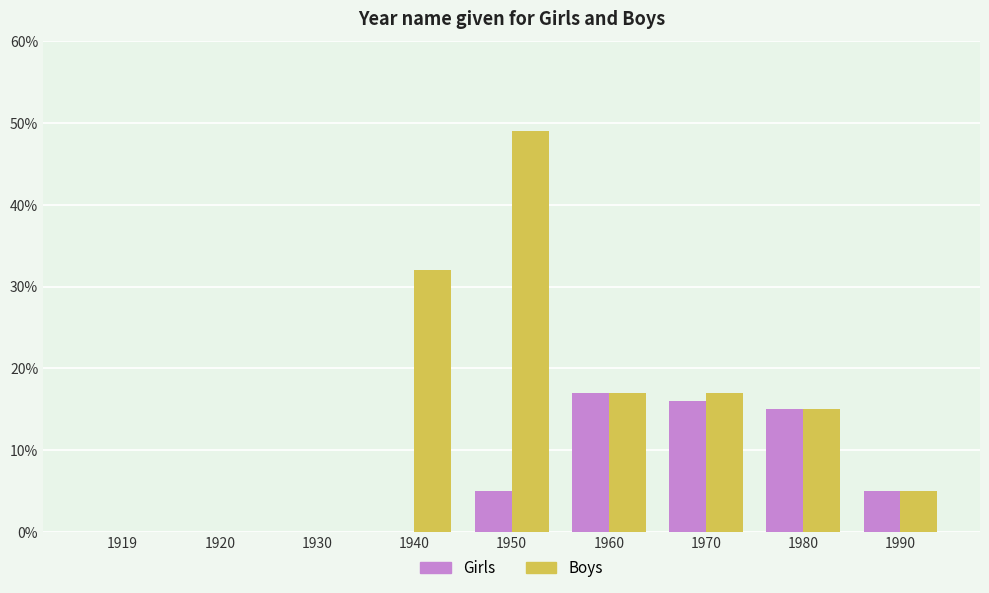

Which series has the largest range (max minus min)?

Boys